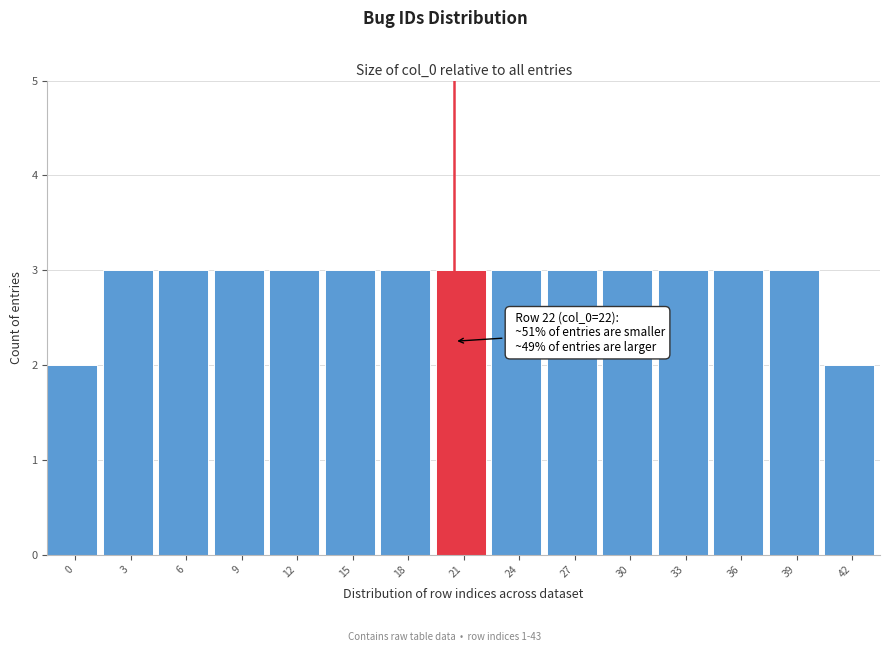

Reading left to right, list all the values displayed in this chart.

2	3	3	3	3	3	3	3	3	3	3	3	3	3	2